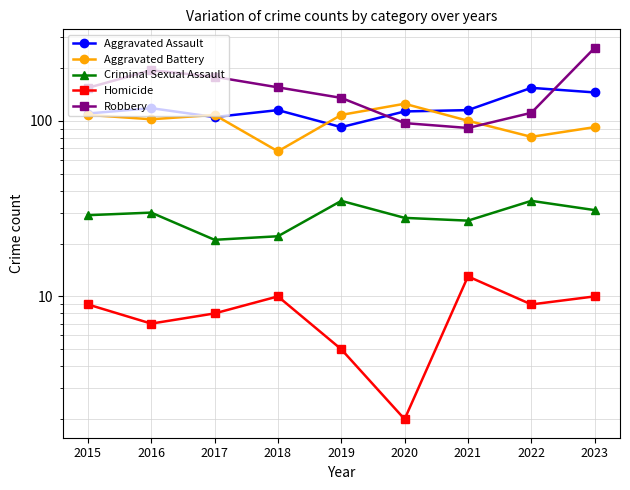

What is the maximum value for Homicide?

13